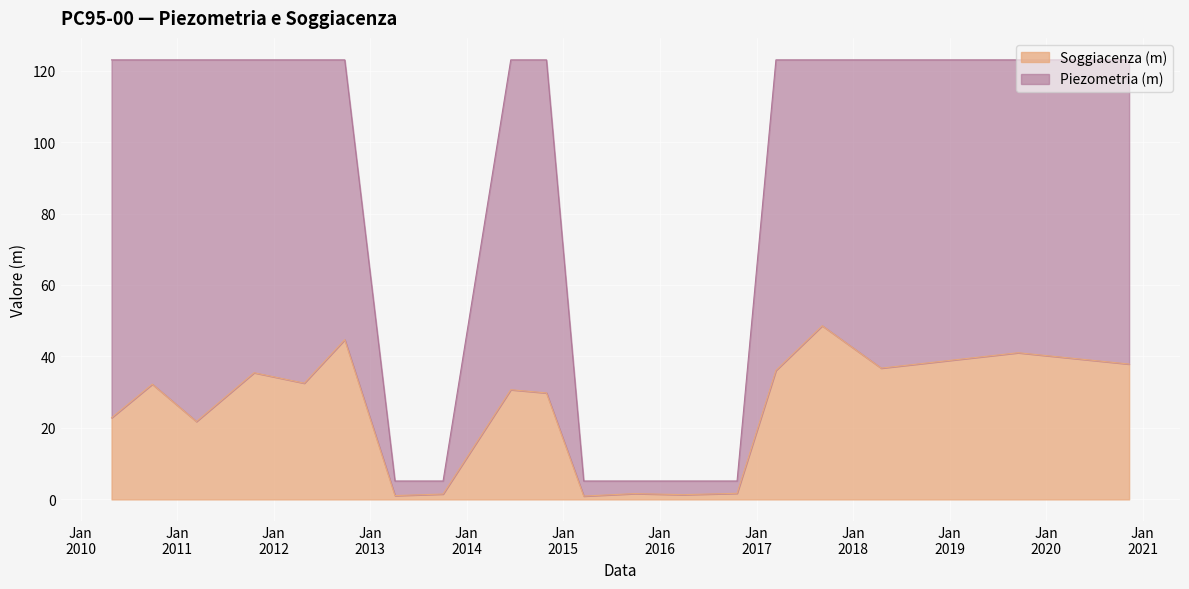

Which series has the largest range (max minus min)?

Piezometria (m)